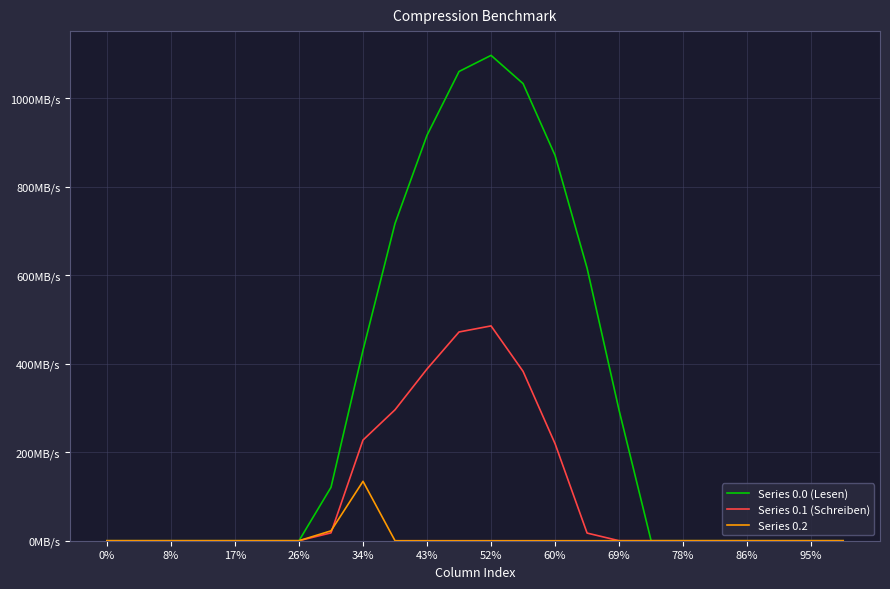

What are all the series names shown in the legend?

Series 0.0 (Lesen), Series 0.1 (Schreiben), Series 0.2